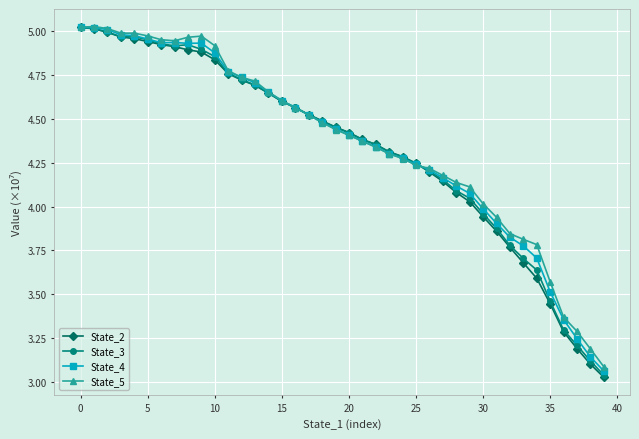

Which series has the largest range (max minus min)?

State_2